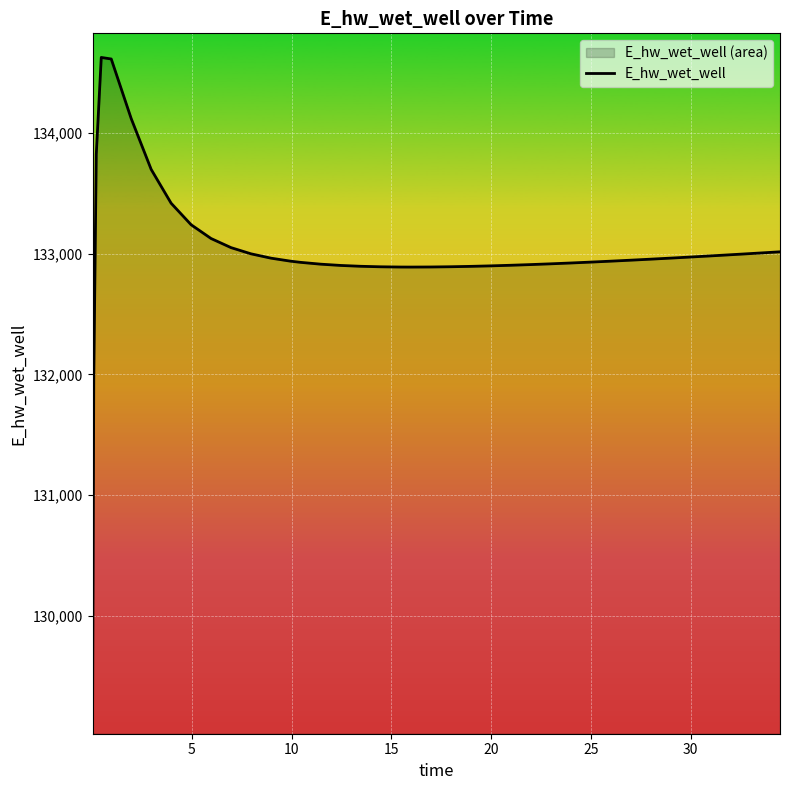

What is the minimum value shown in the chart?

129070.3